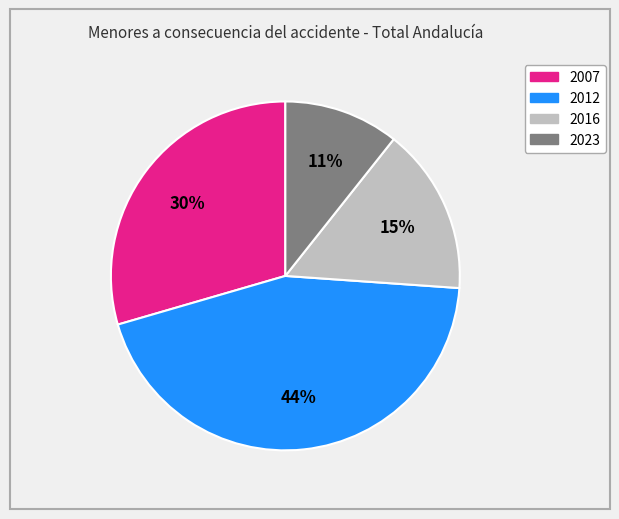

Is there any slice that represents more than half of the pie?

No